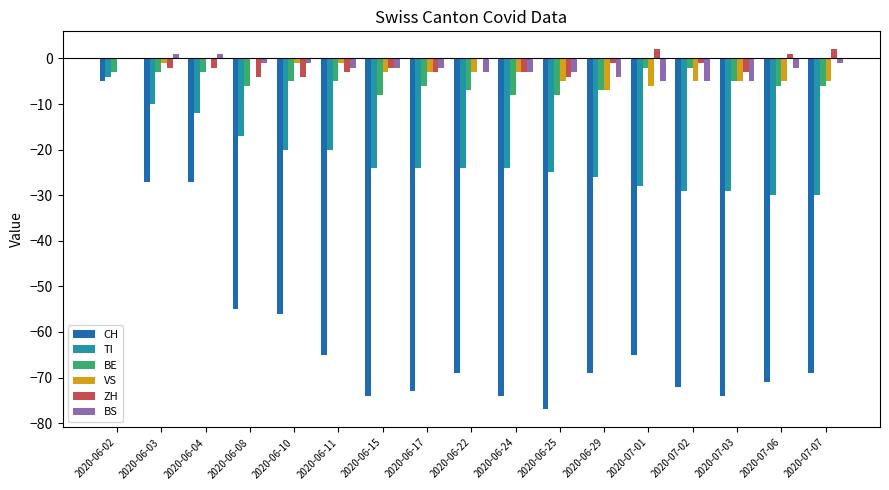

Count the number of categories in the chart.

17